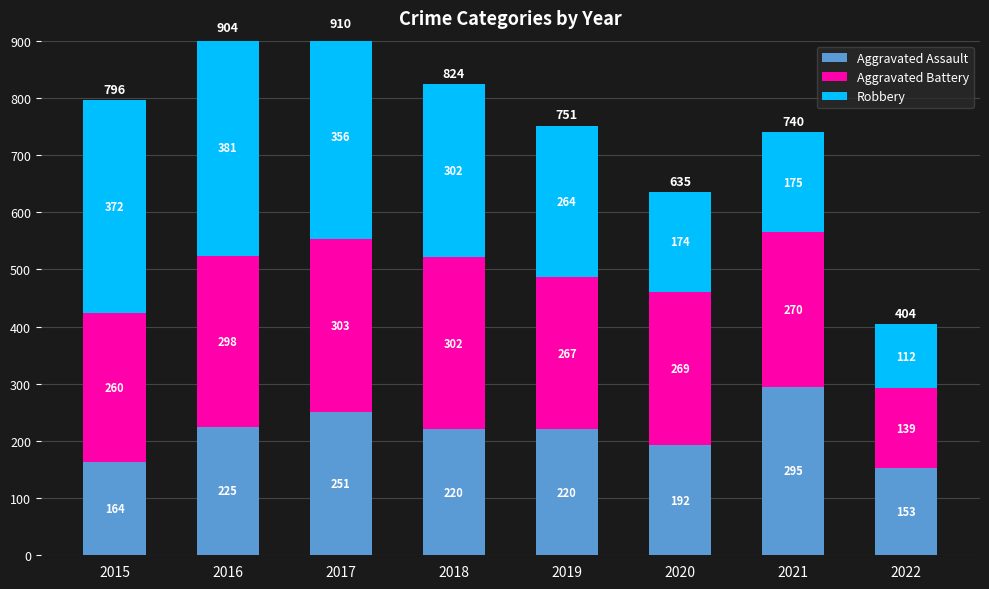

Reading right to left, transcribe all the data shown in this chart.

Aggravated Assault: 153	295	192	220	220	251	225	164
Aggravated Battery: 139	270	269	267	302	303	298	260
Robbery: 112	175	174	264	302	356	381	372